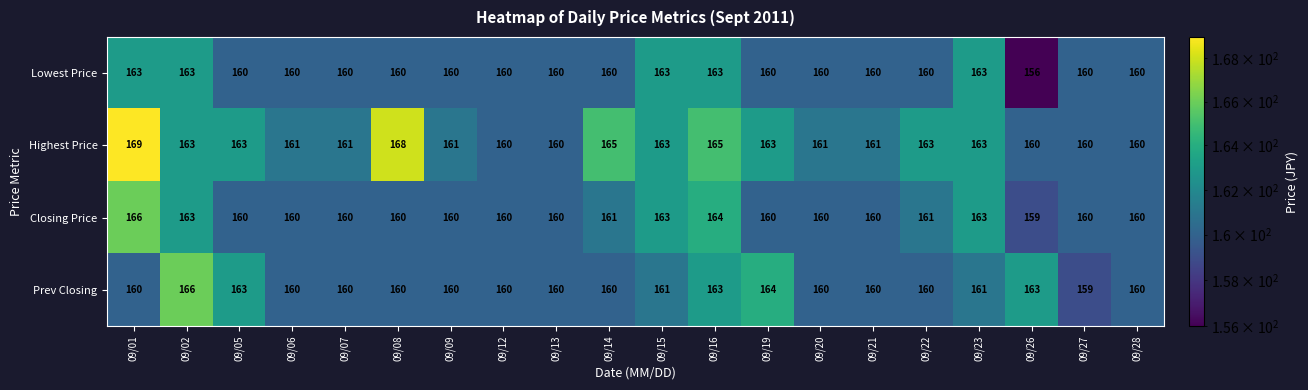

What is the difference between the Prev Closing values at 09/08 and 09/19?

4